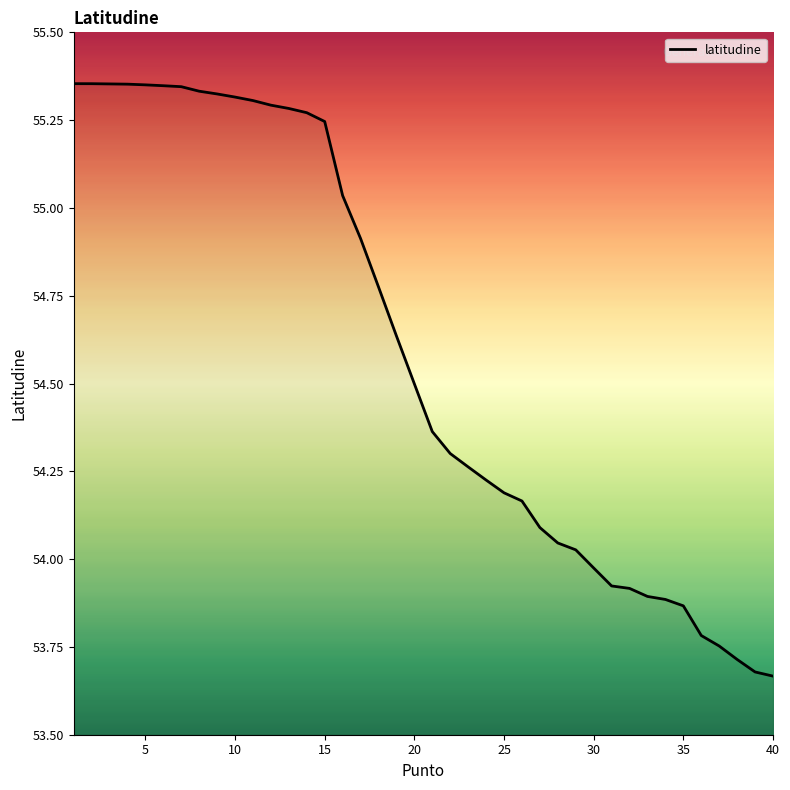

What is the difference between the maximum and minimum values?

1.7